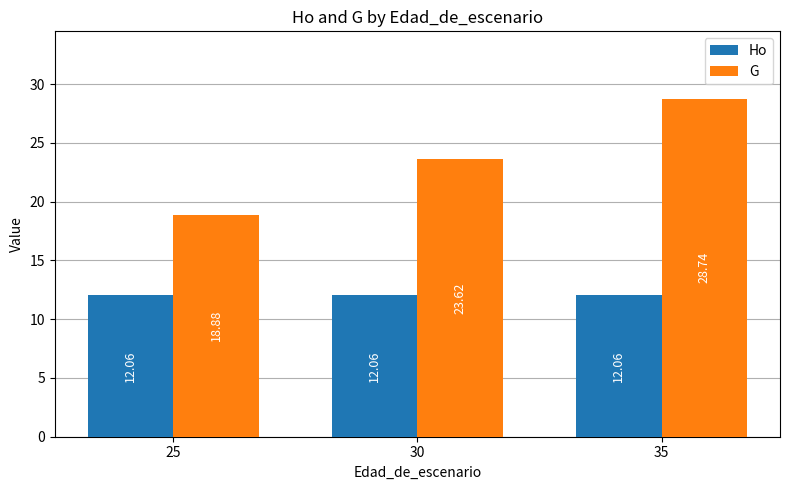

True or false: G has a value of 23.6 at 30.

True